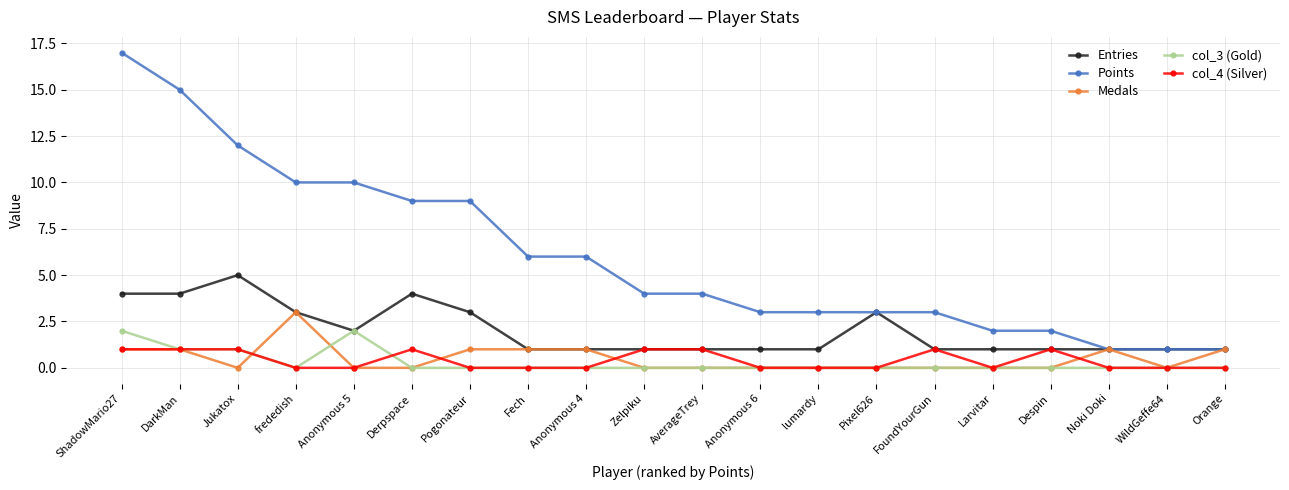

Where is the first local minimum for Medals?

Jukatox